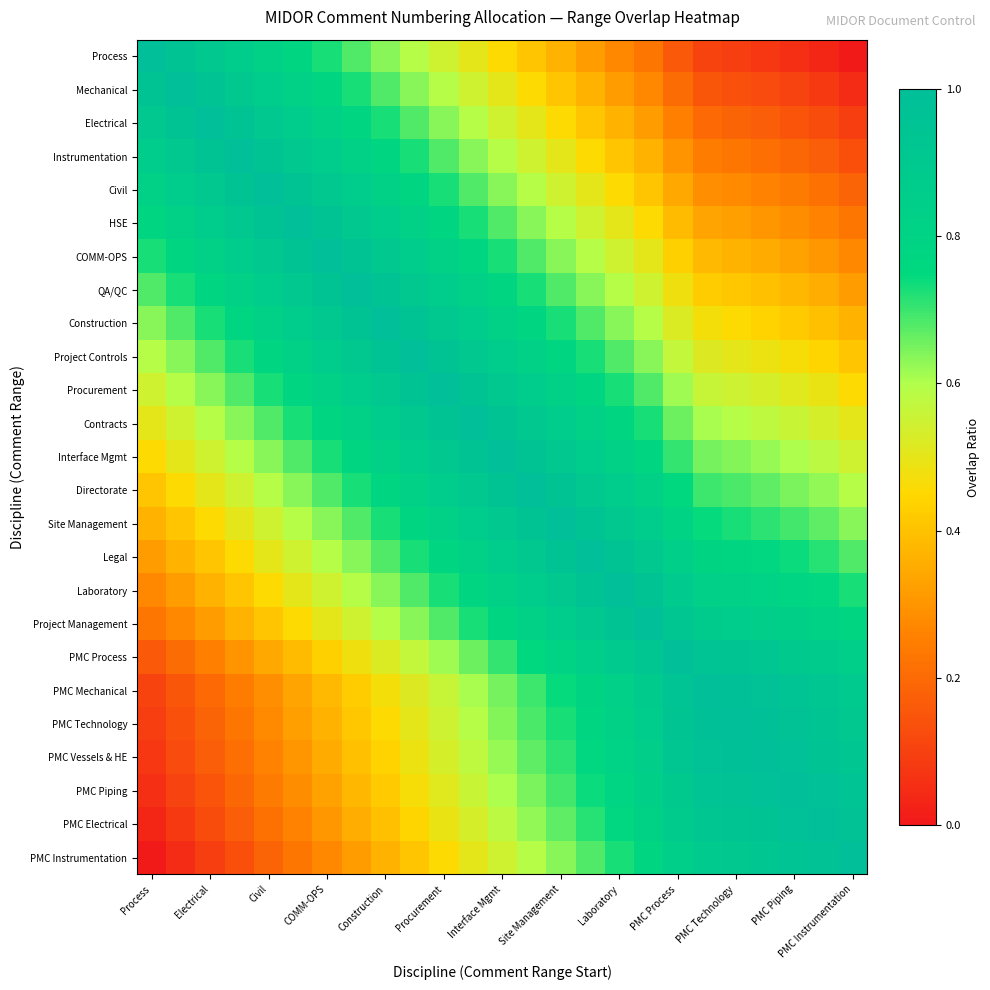

What is the greatest value displayed?

1.0